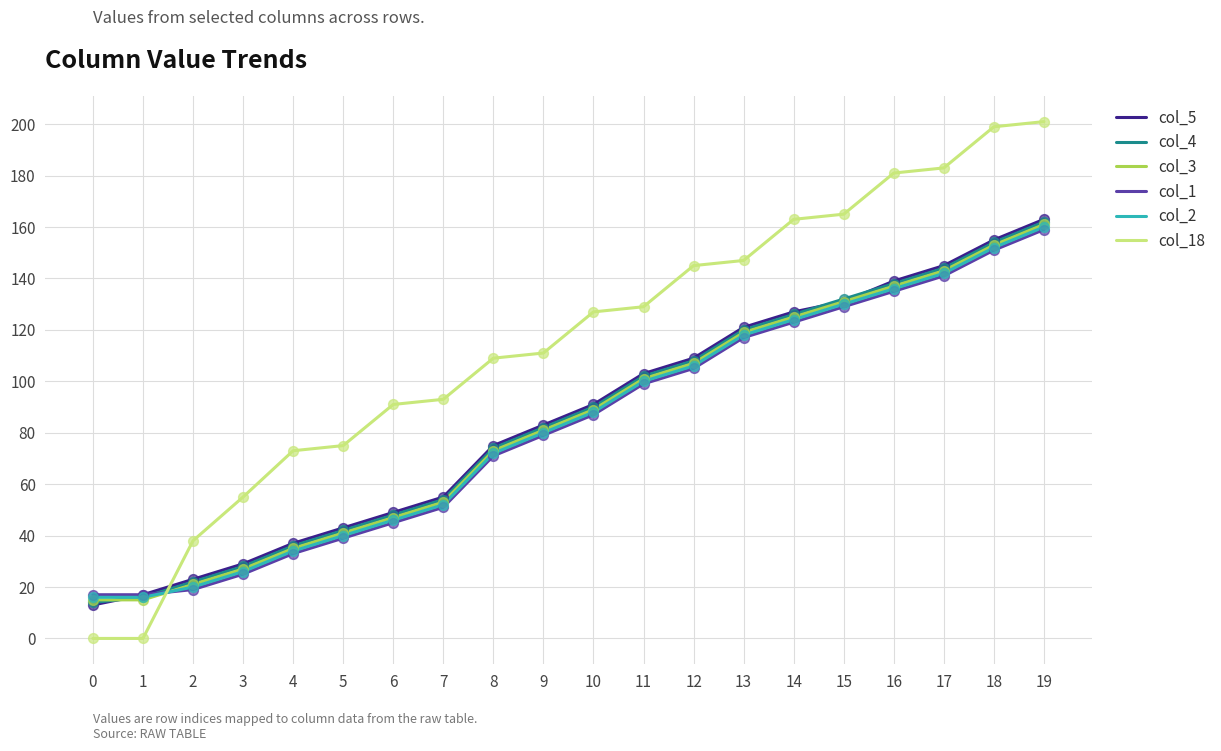

Between 3 and 18, which series saw the biggest shift?

col_18